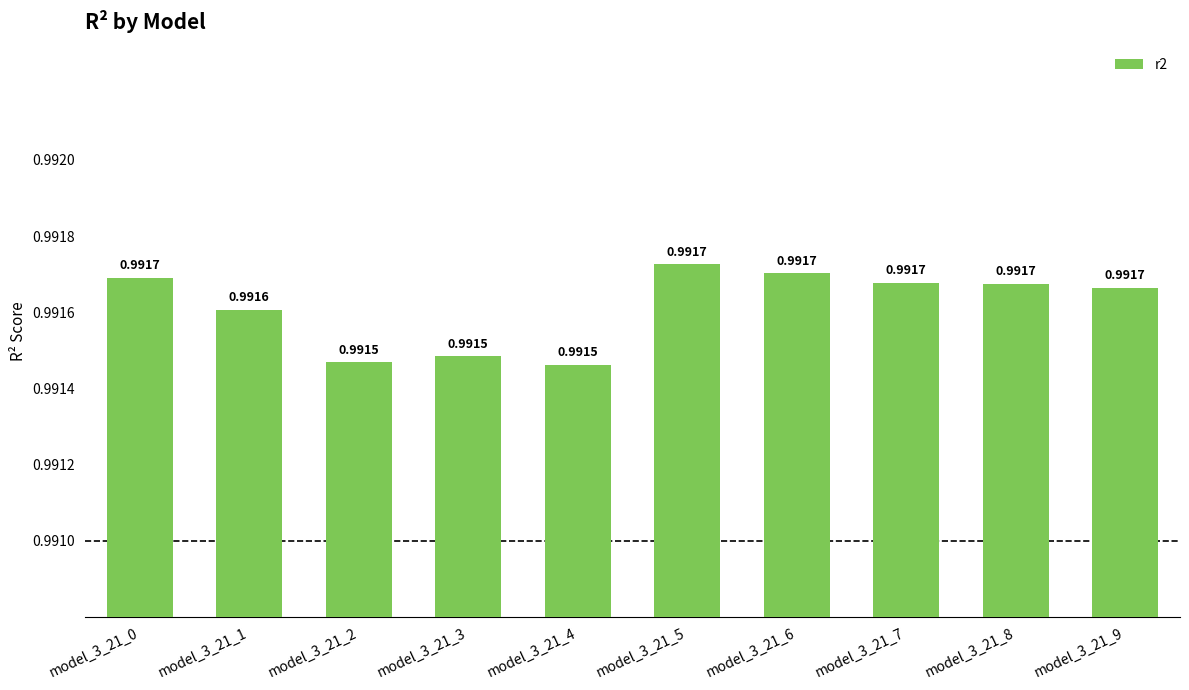

Which has a higher value, model_3_21_0 or model_3_21_4?

model_3_21_0